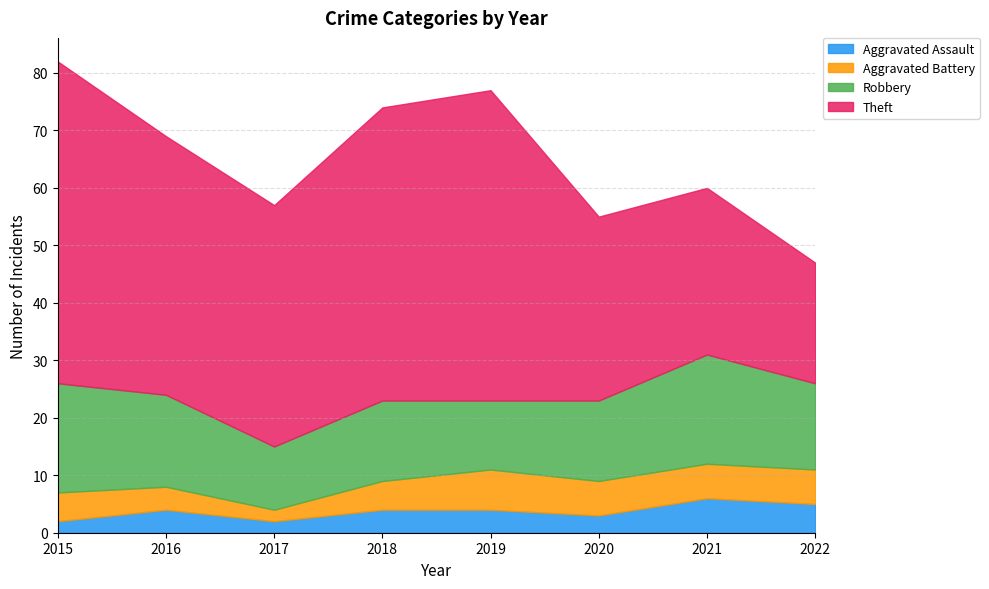

The Theft series shows 32 at 2020. True or false?

True